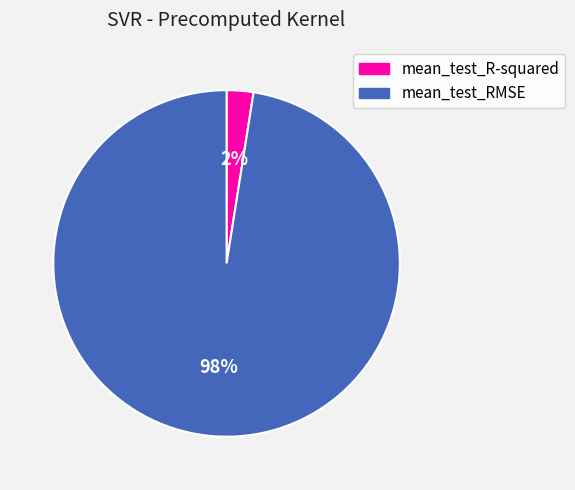

To the nearest percent, what is the combined percentage of mean_test_RMSE and mean_test_R-squared?

100%